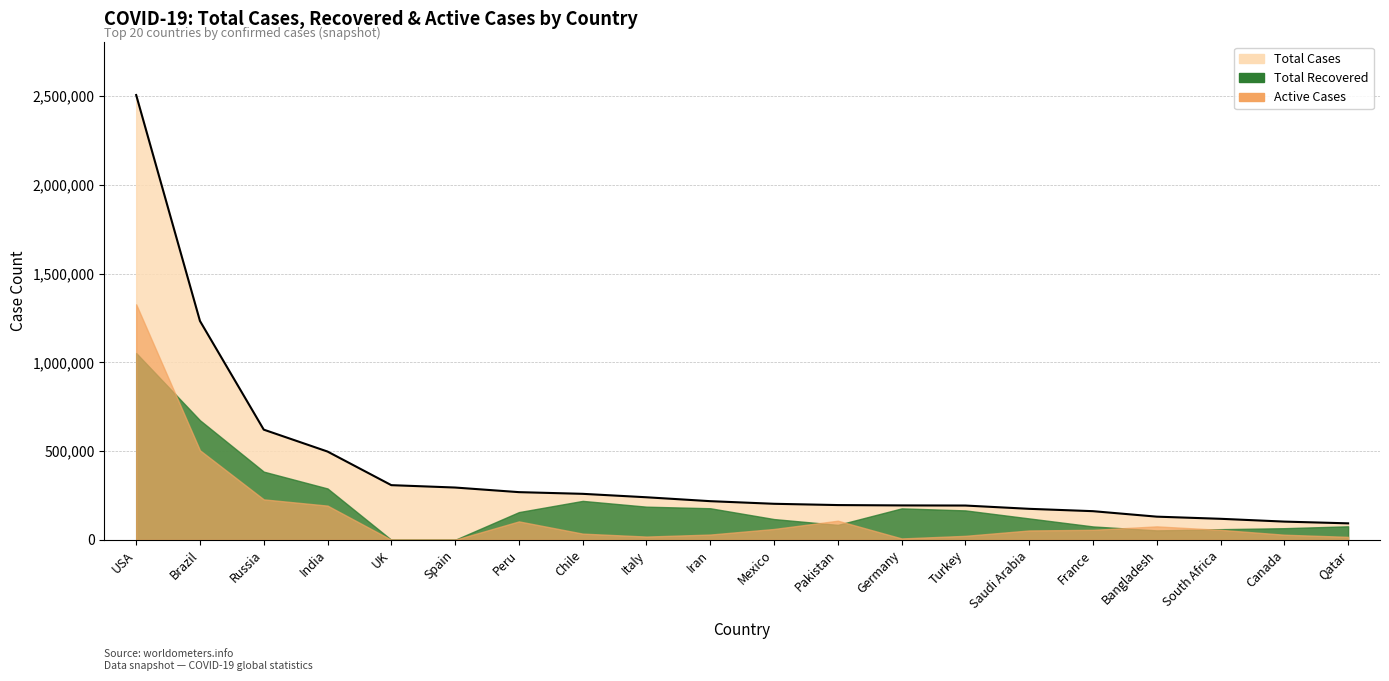

Which series has the largest total across all categories?

Total Cases